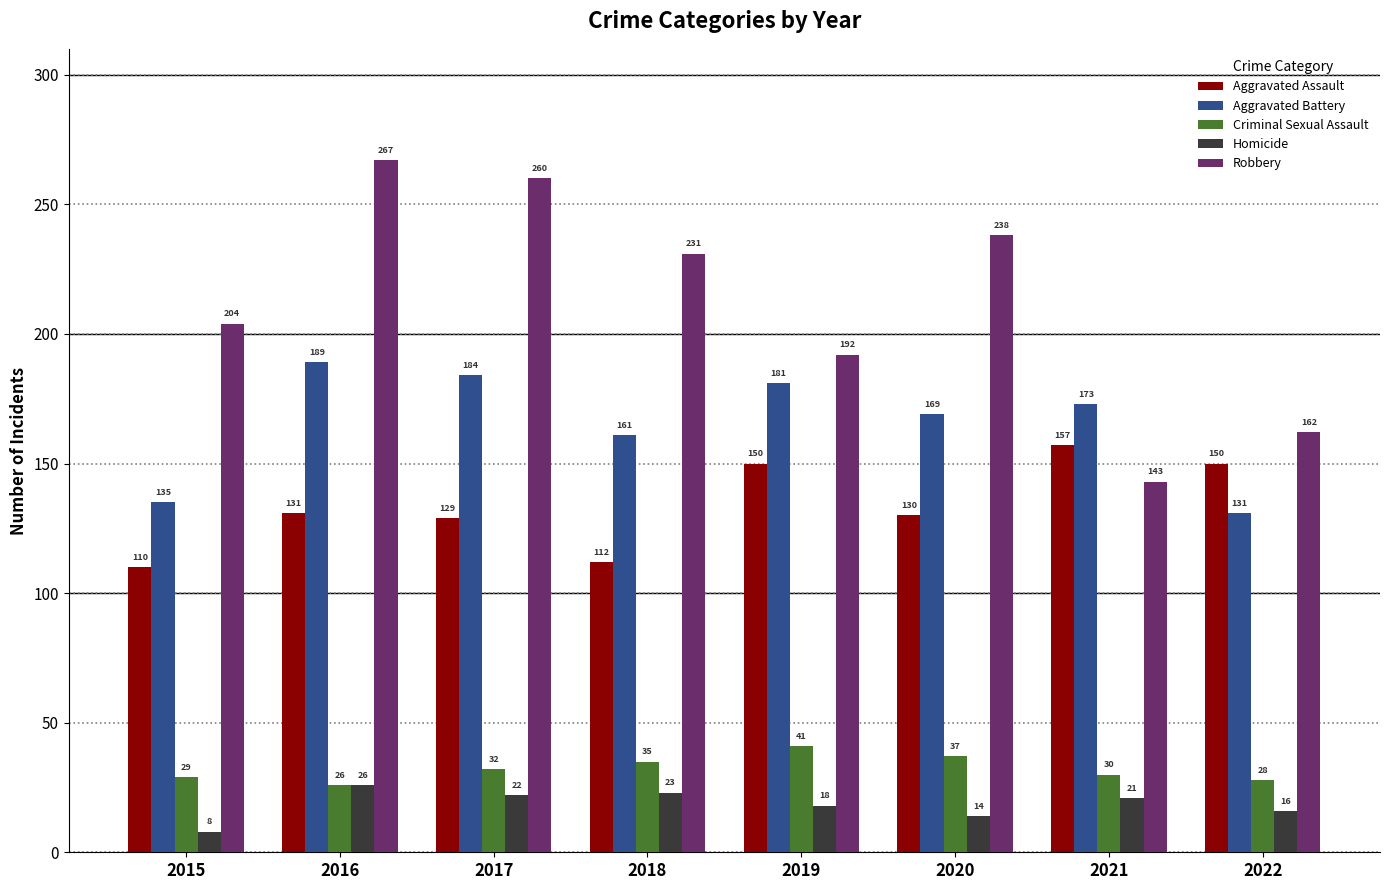

What is the difference between the maximum and minimum values in the Aggravated Battery series?

58